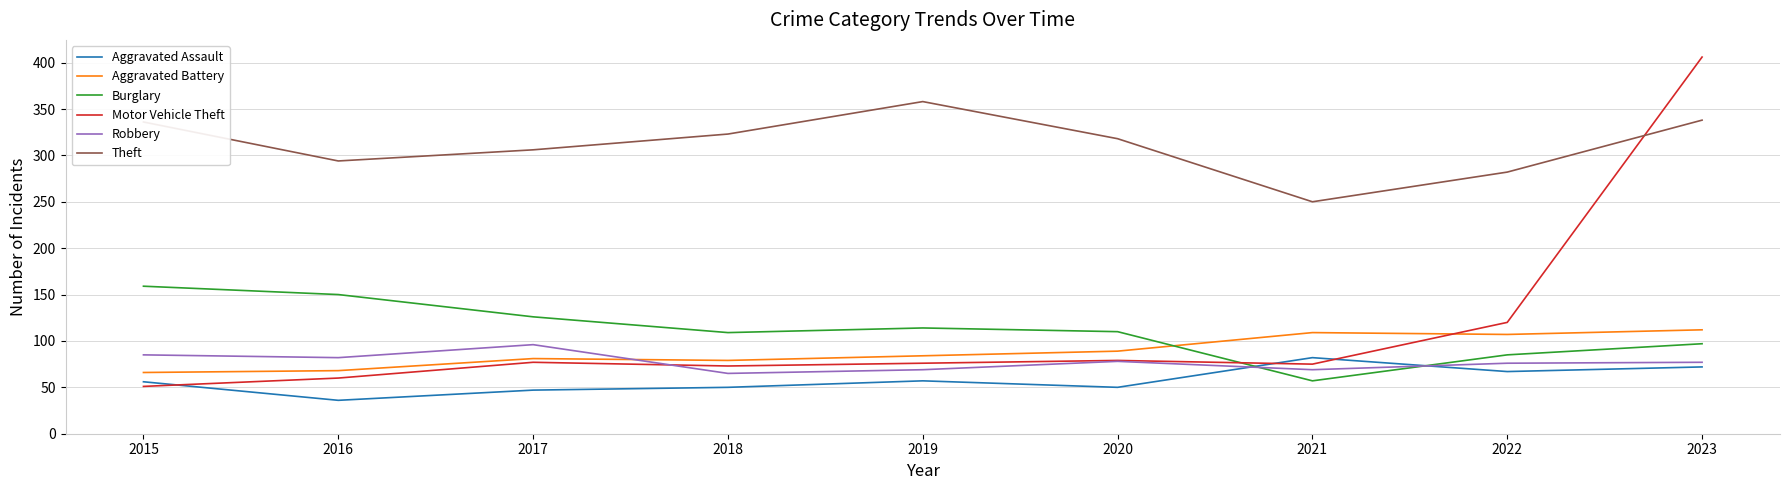

True or false: Aggravated Battery and Aggravated Assault cross at least once.

False